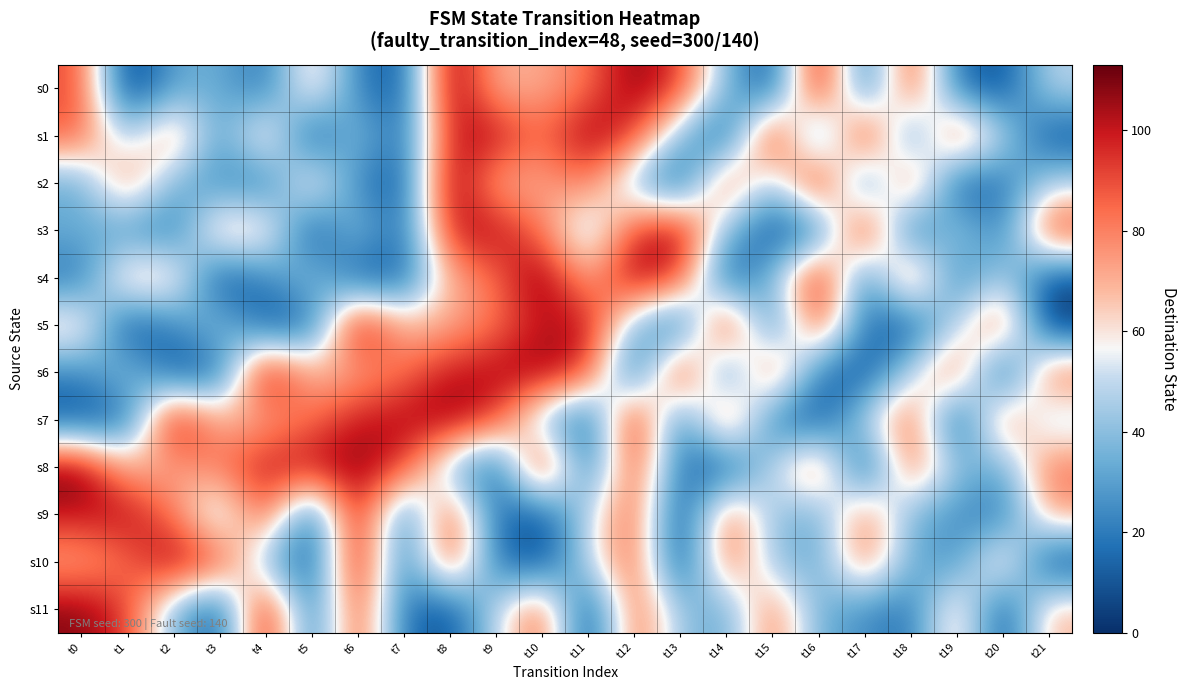

What is the total value across all series at t20?

443